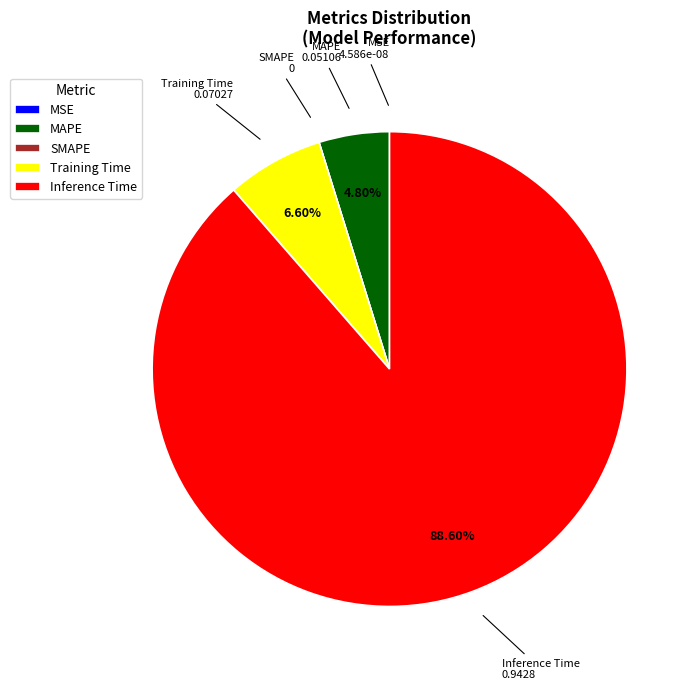

To the nearest percent, what is the difference between the Inference Time and Training Time slice percentages?

82%